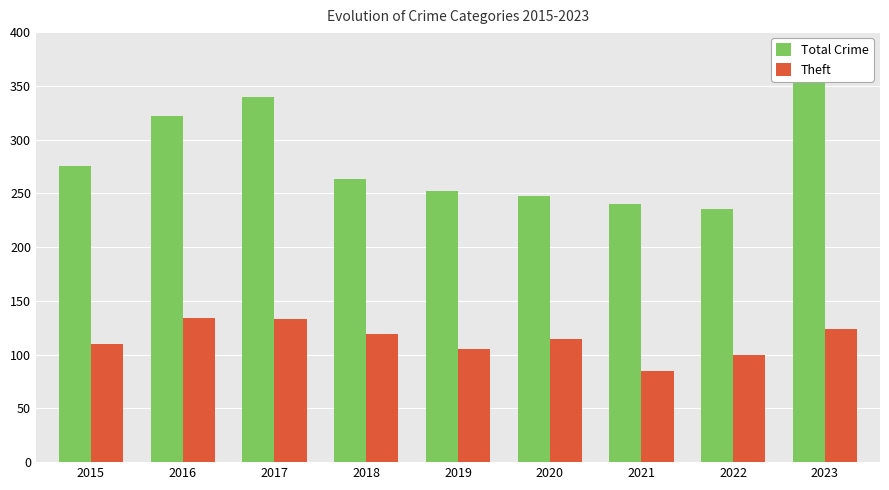

Count the number of categories in the chart.

9